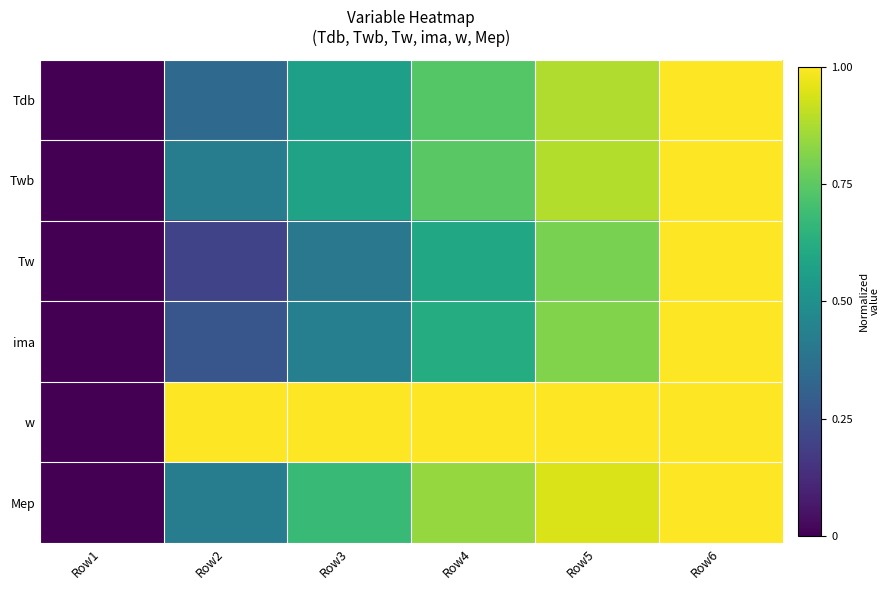

Rank the series by their maximum value, from highest to lowest.

Tdb, Twb, Tw, ima, w, Mep